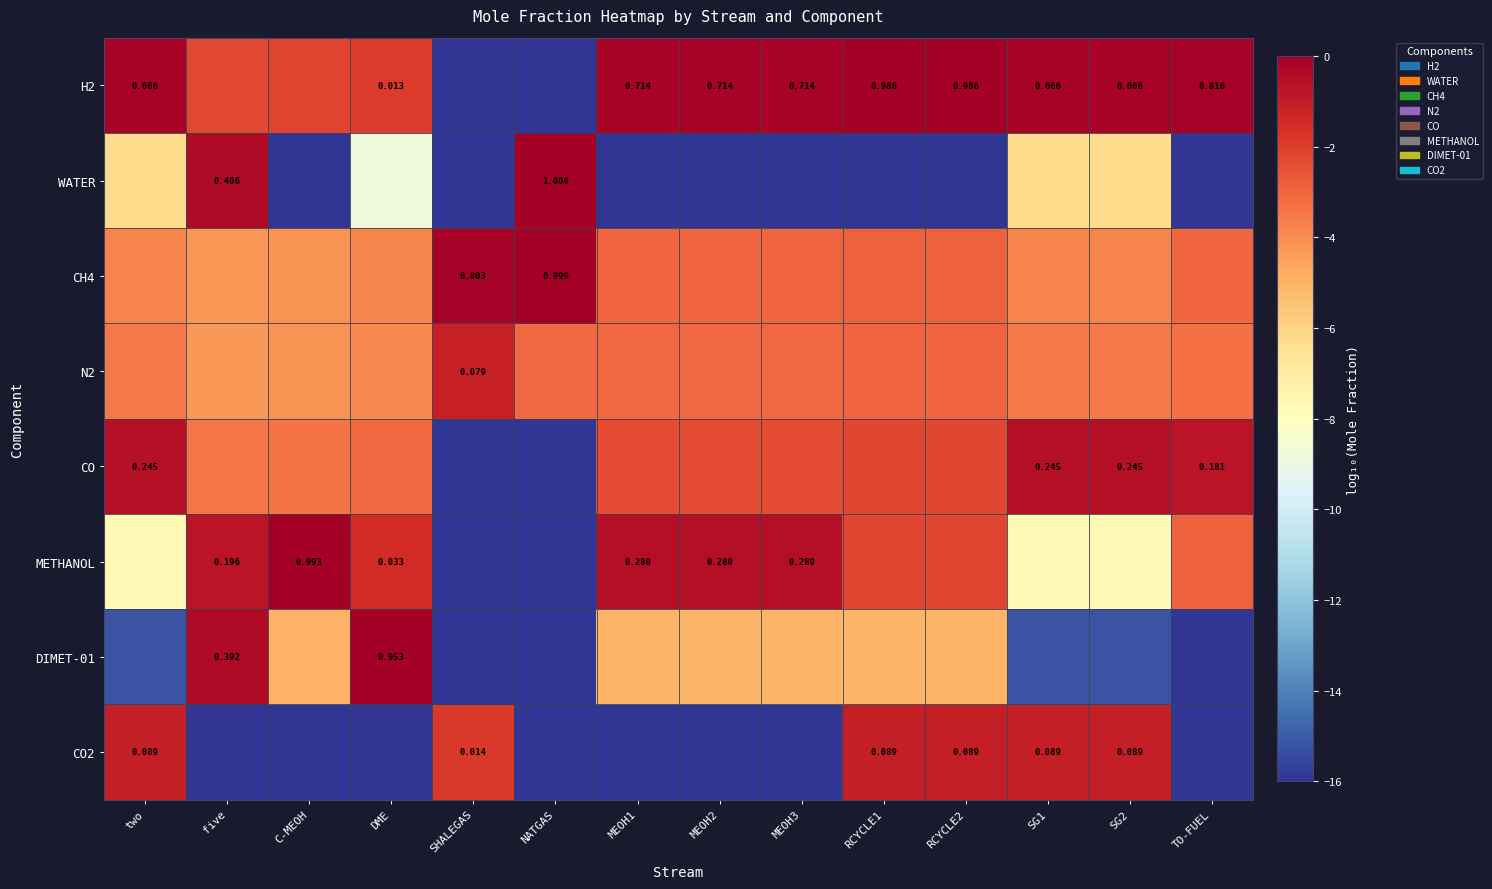

The CO2 series shows -0.6 at SG1. True or false?

False